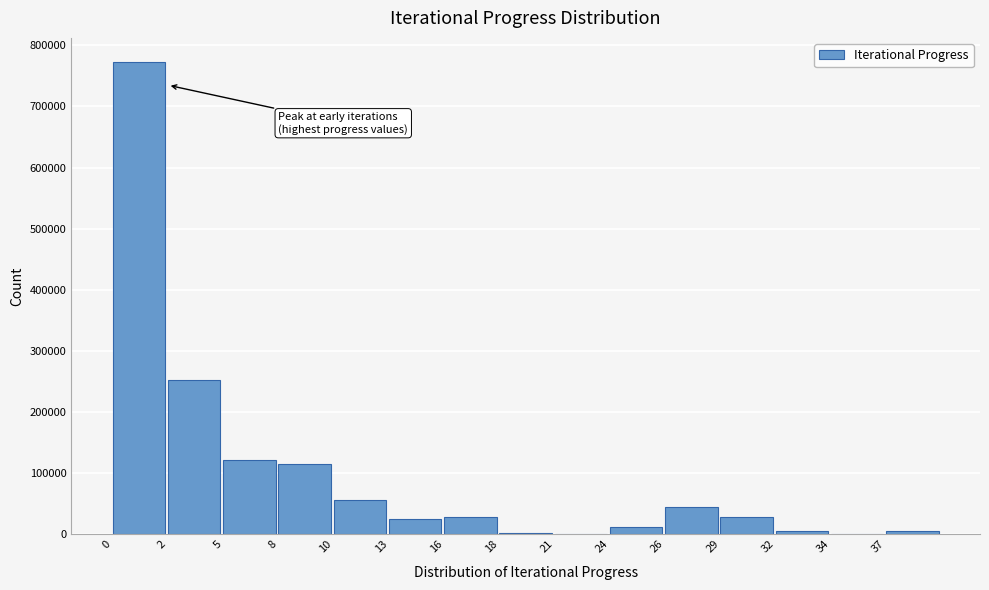

What is the ratio of the value at 8 to the value at 2?

0.5